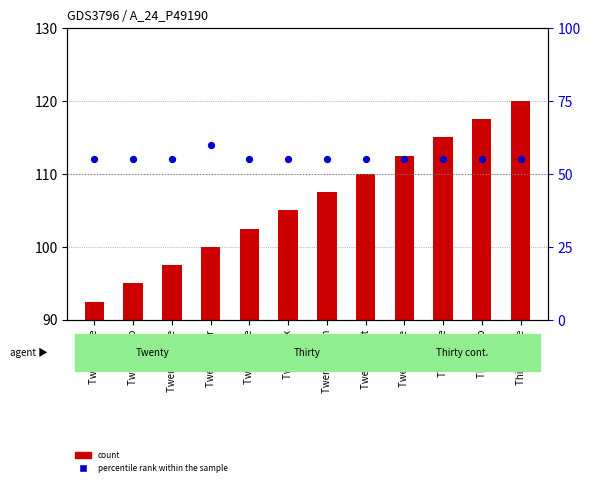

Which series contains the lowest Y value?

count